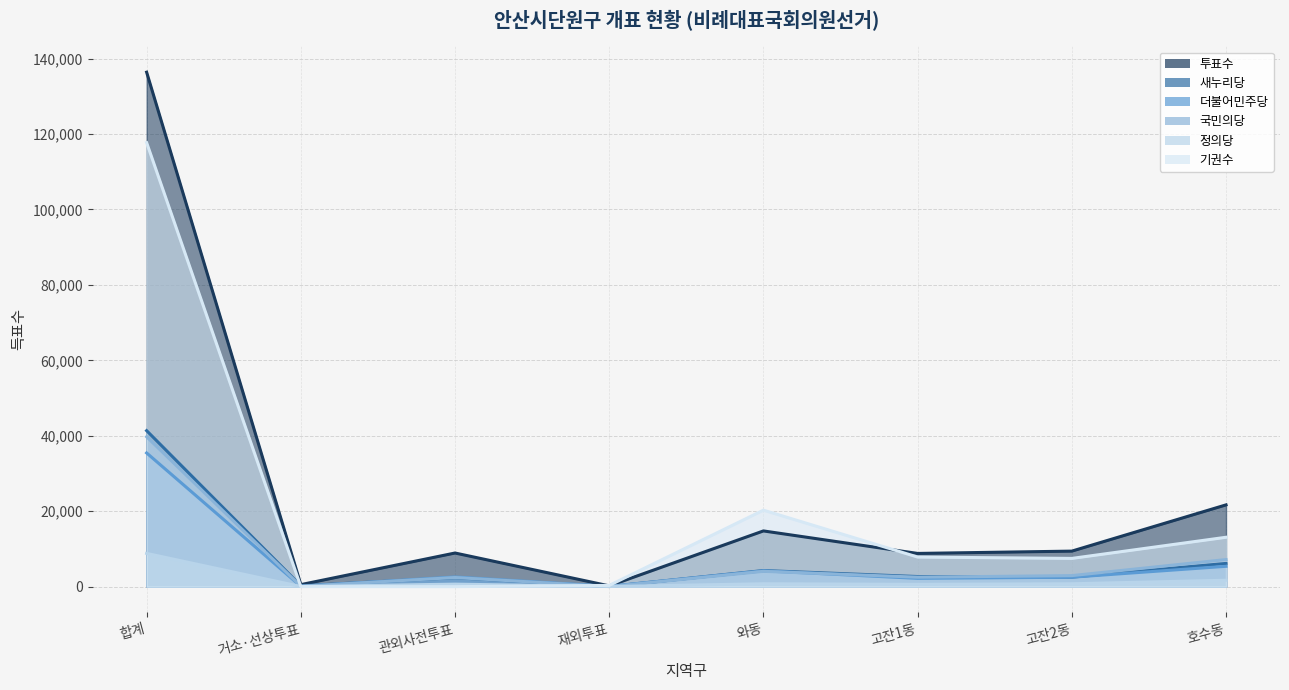

Reading right to left, what are all the values shown in this chart?

투표수: 21684	9426	8811	14777	210	8923	543	136392
새누리당: 6163	2531	2689	4274	49	2391	239	41364
더불어민주당: 5398	2509	2204	4197	87	2574	89	35451
국민의당: 7184	2930	2517	4067	29	2428	104	39738
정의당: 1708	771	616	772	38	671	45	8823
기권수: 13098	7491	7854	20282	335	3	22	117715